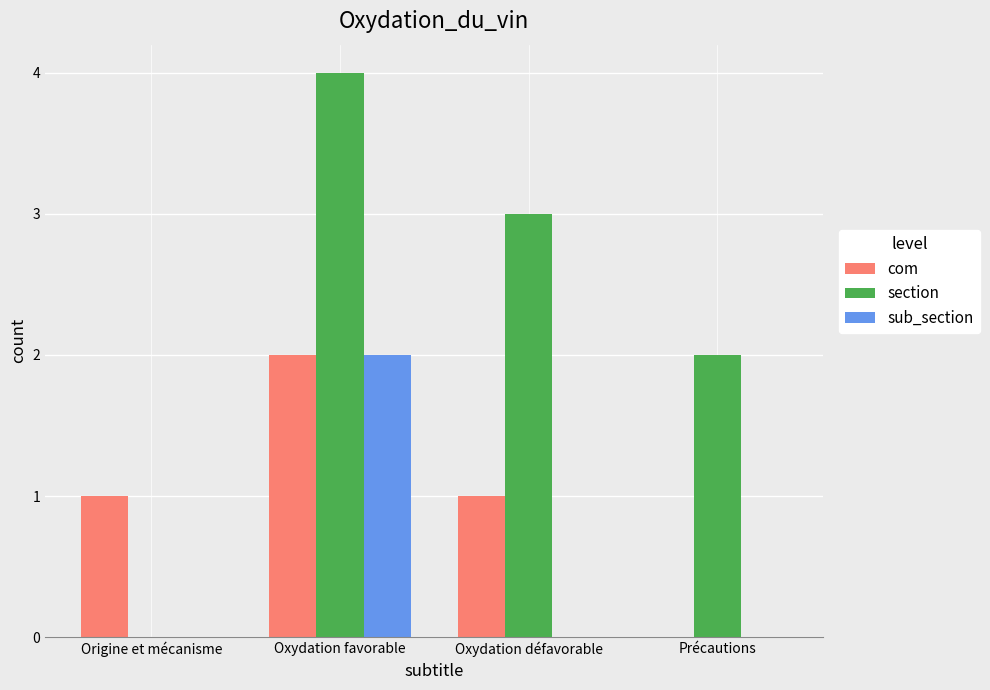

Are the bars grouped side by side (vs. stacked)?

Yes